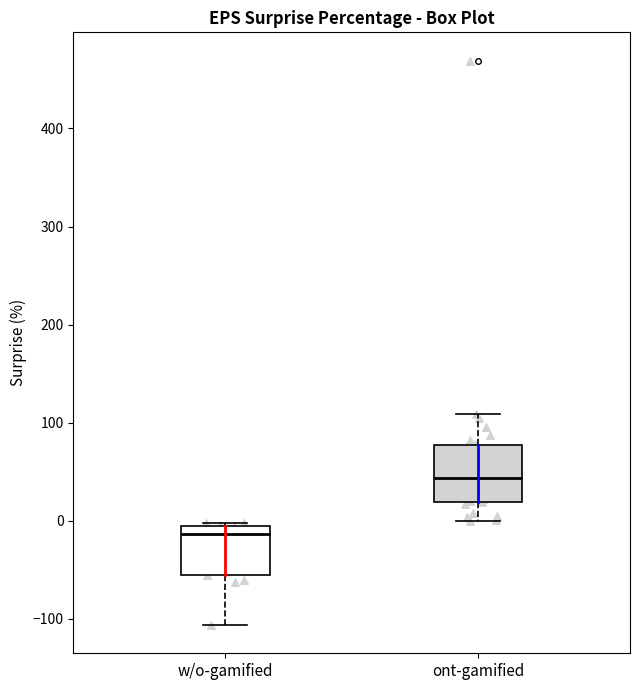

Which box has the lowest median line?

w/o-gamified